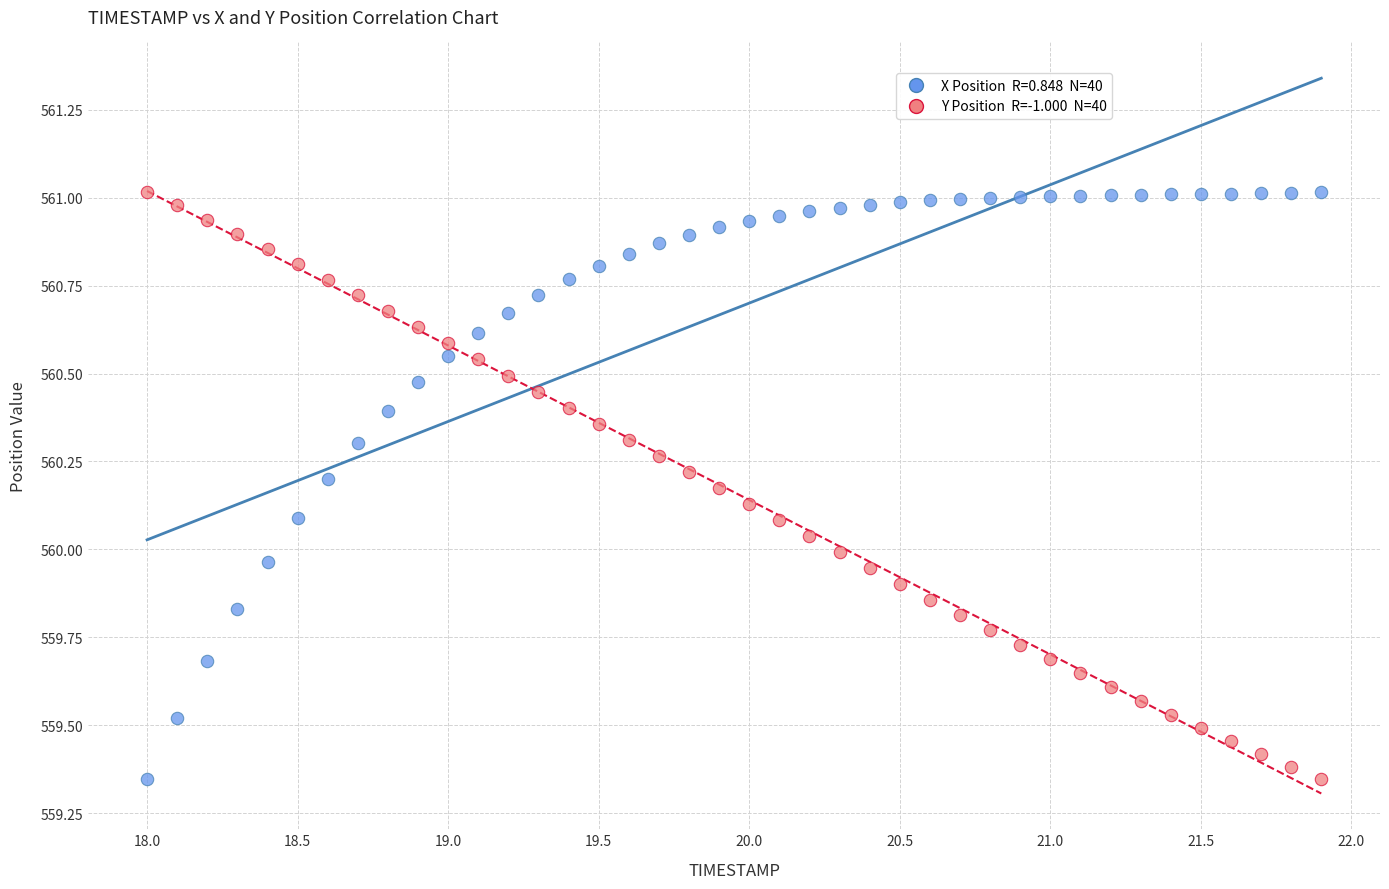

Across all data points, what is the range of X values (max minus min)?

3.9